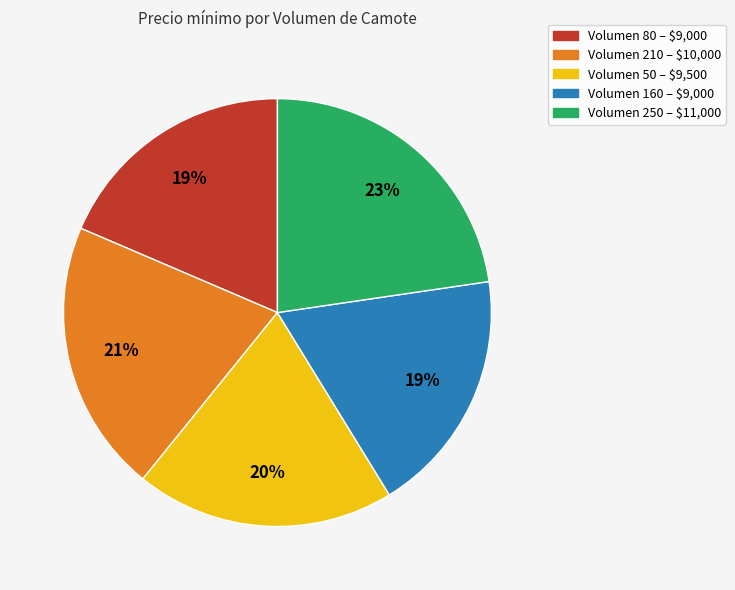

True or false: Volumen 50 – $9,500 accounts for 29% of the total.

False